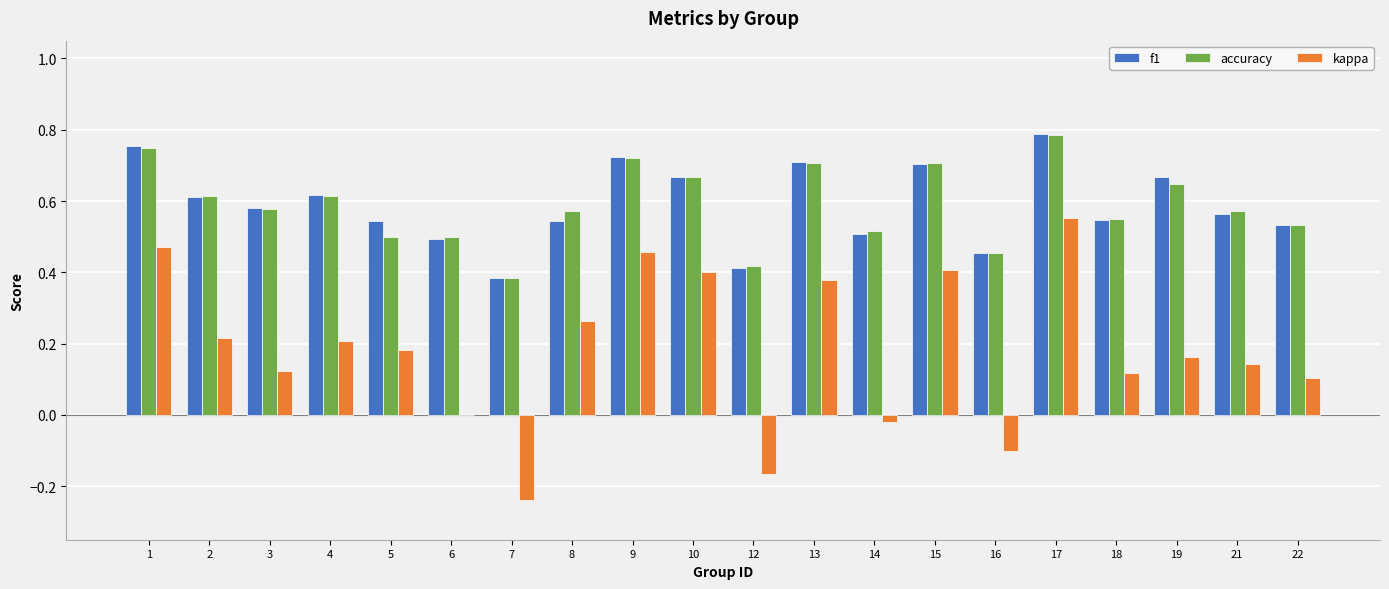

How many series are shown in this chart?

3